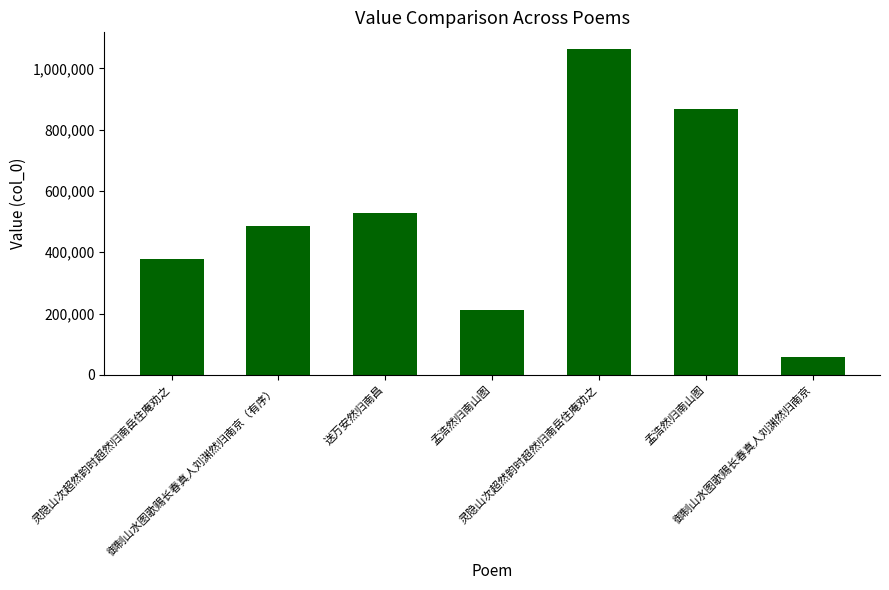

Reading left to right, list all the values displayed in this chart.

灵隐山次超然韵时超然归南岳住庵劝之=379025	御制山水图歌赐长春真人刘渊然归南京（有序）=486697	送万安然归南昌=526512	孟浩然归南山图=210455	灵隐山次超然韵时超然归南岳住庵劝之=1064262	孟浩然归南山图=868184	御制山水图歌赐长春真人刘渊然归南京=59946